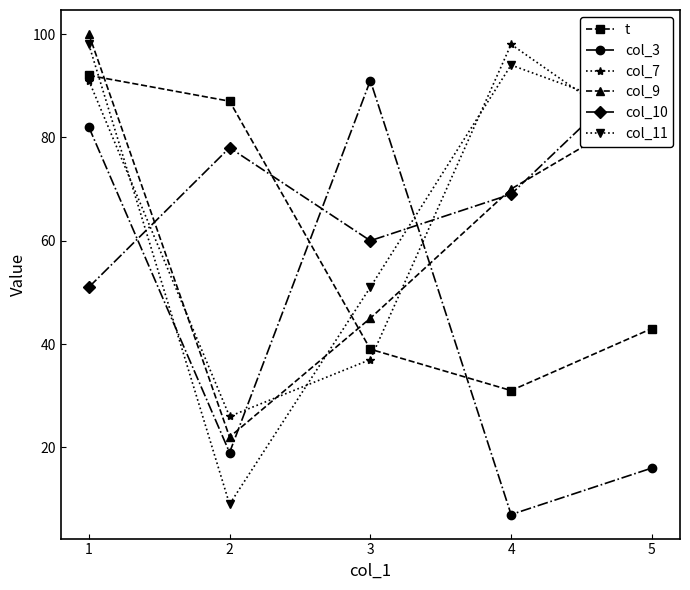

Where does the col_11 series first go above 84?

1